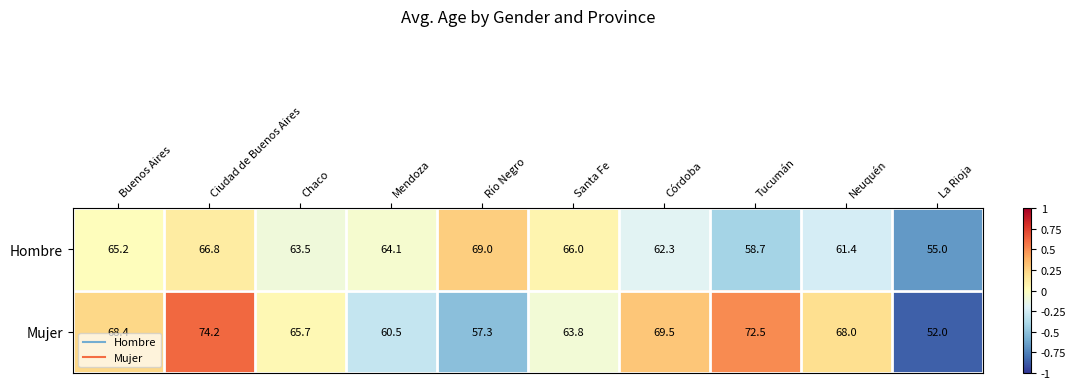

Reading right to left, what are all the values shown in this chart?

Hombre: La Rioja=55.0	Neuquén=61.4	Tucumán=58.7	Córdoba=62.3	Santa Fe=66.0	Río Negro=69.0	Mendoza=64.1	Chaco=63.5	Ciudad de Buenos Aires=66.8	Buenos Aires=65.2
Mujer: La Rioja=52.0	Neuquén=68.0	Tucumán=72.5	Córdoba=69.5	Santa Fe=63.8	Río Negro=57.3	Mendoza=60.5	Chaco=65.7	Ciudad de Buenos Aires=74.2	Buenos Aires=68.4